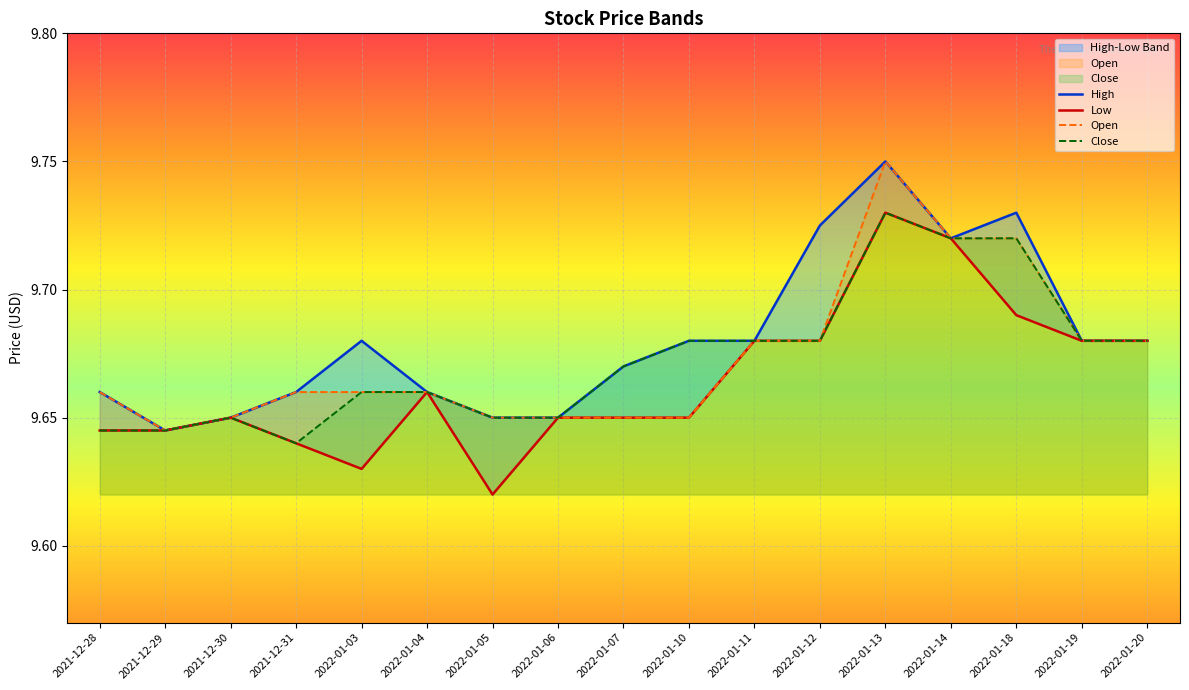

What is the label of the 5th point from the right?

2022-01-13